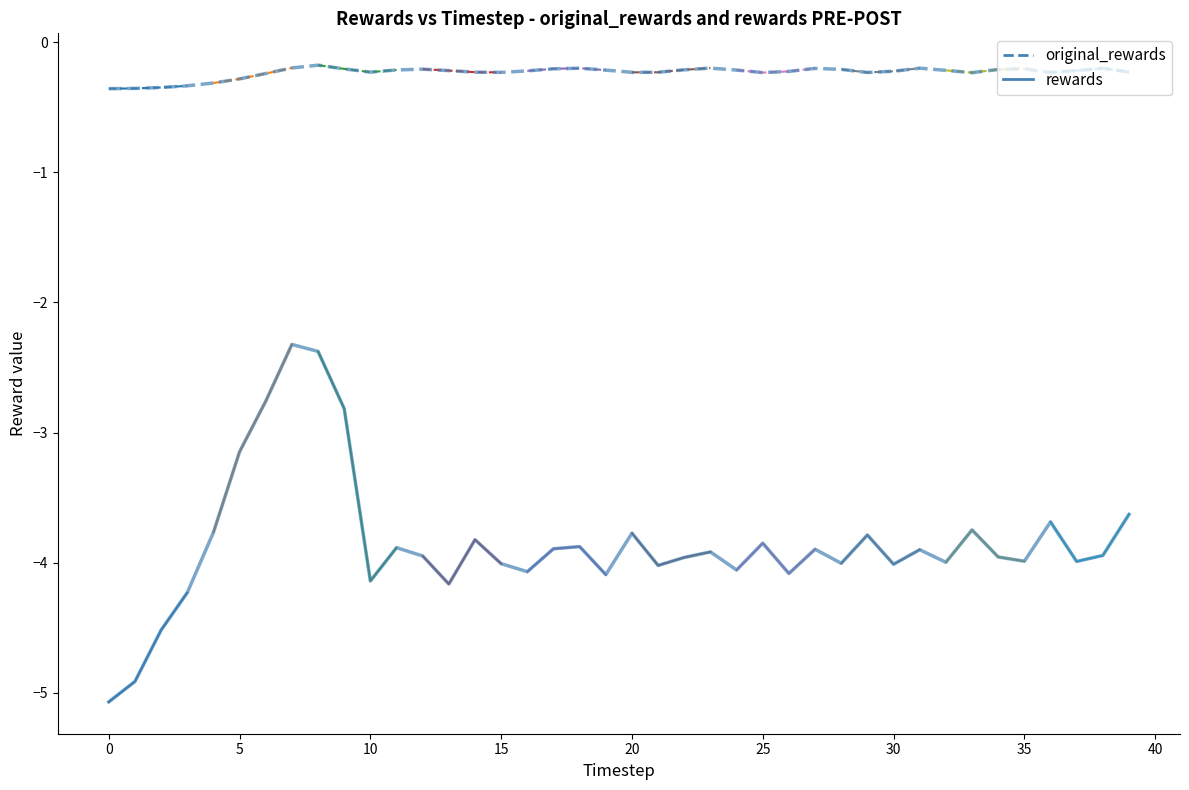

Which series has the largest total across all categories?

original_rewards